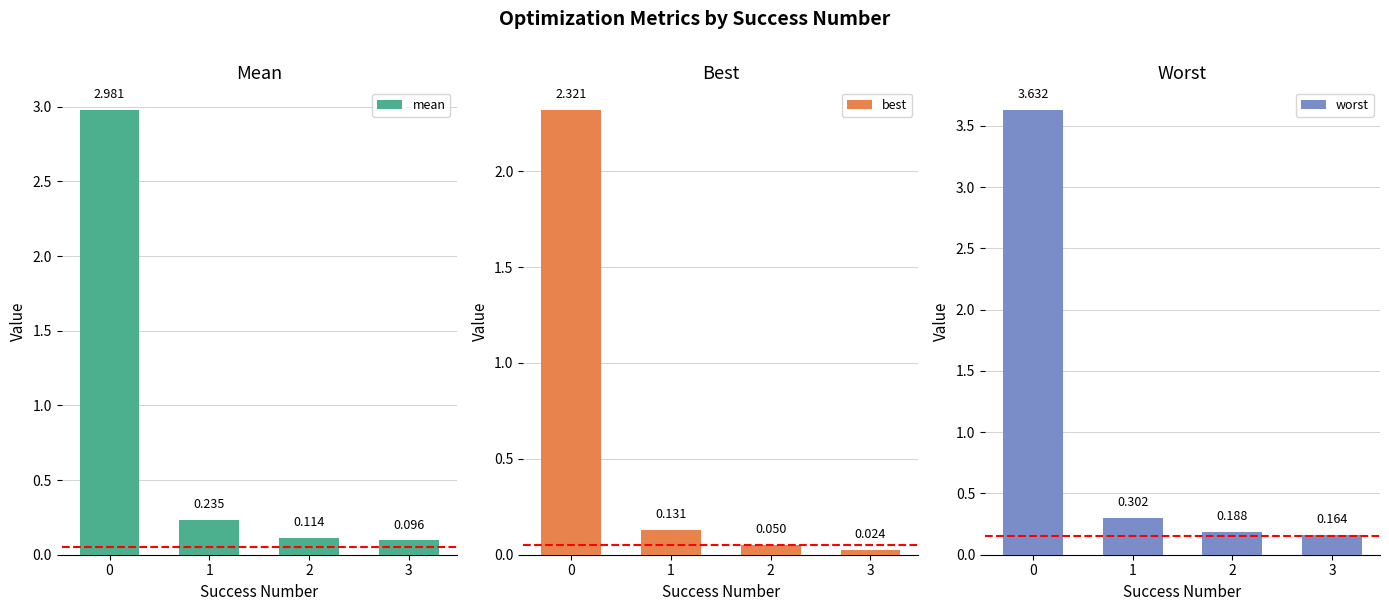

Reading left to right, transcribe all the data shown in this chart.

mean: 0=3.0	1=0.2	2=0.1	3=0.1
best: 0=2.3	1=0.1	2=0.0	3=0.0
worst: 0=3.6	1=0.3	2=0.2	3=0.2